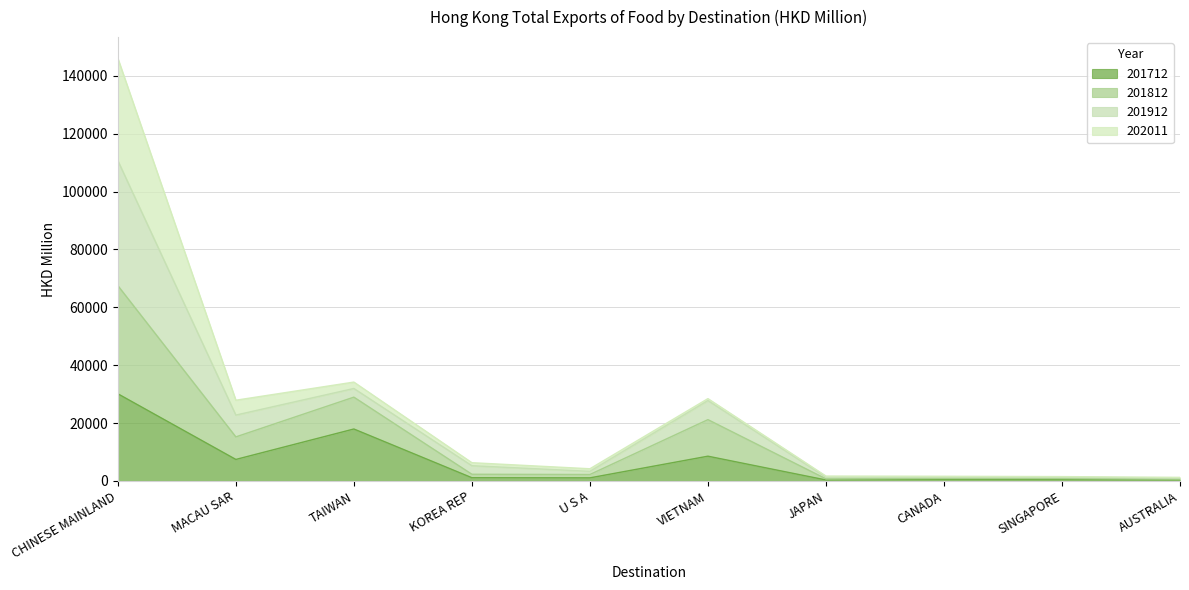

What is the approximate value of 201912 at U S A?

4217.0